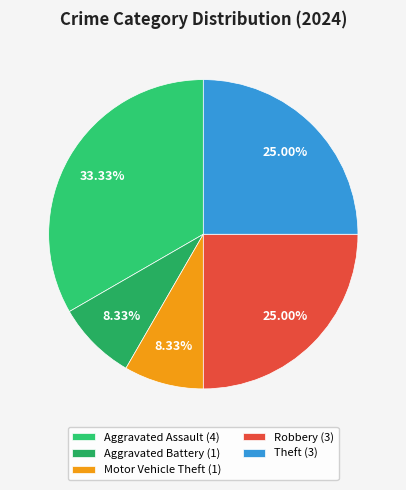

True or false: Motor Vehicle Theft accounts for 8% of the total.

True